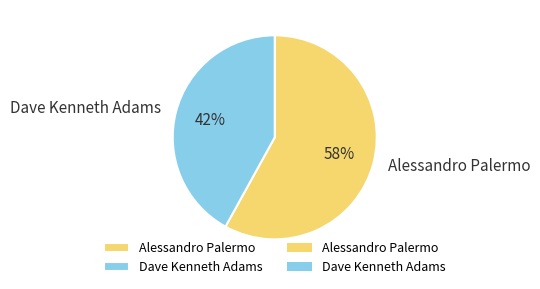

Is the sum of Dave Kenneth Adams and Alessandro Palermo greater than half?

Yes